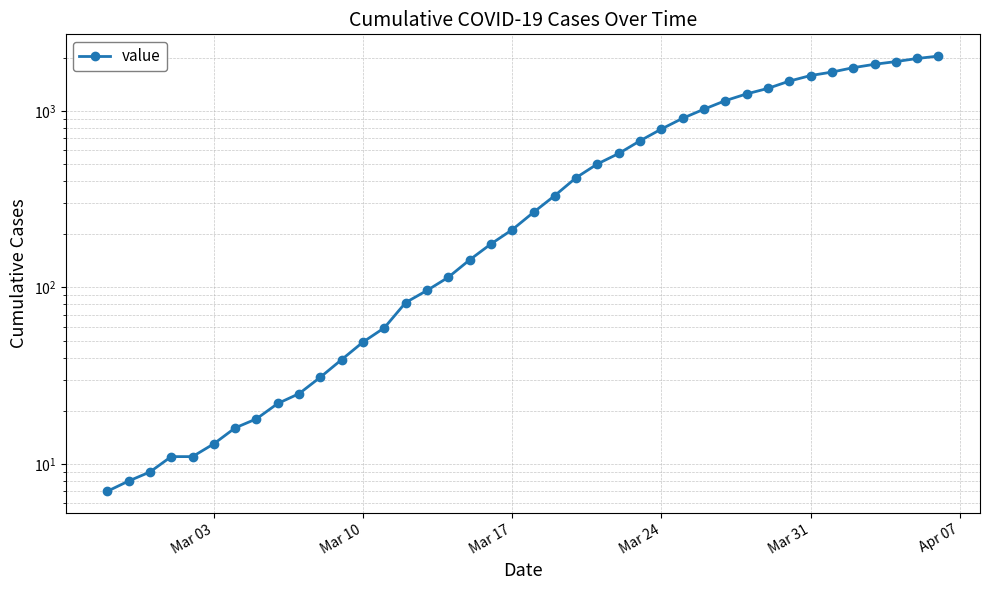

What is the smallest value displayed?

7